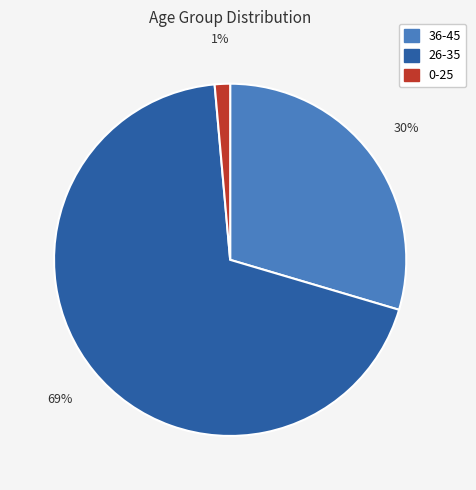

Is it true that 0-25 is 1% of the pie?

True